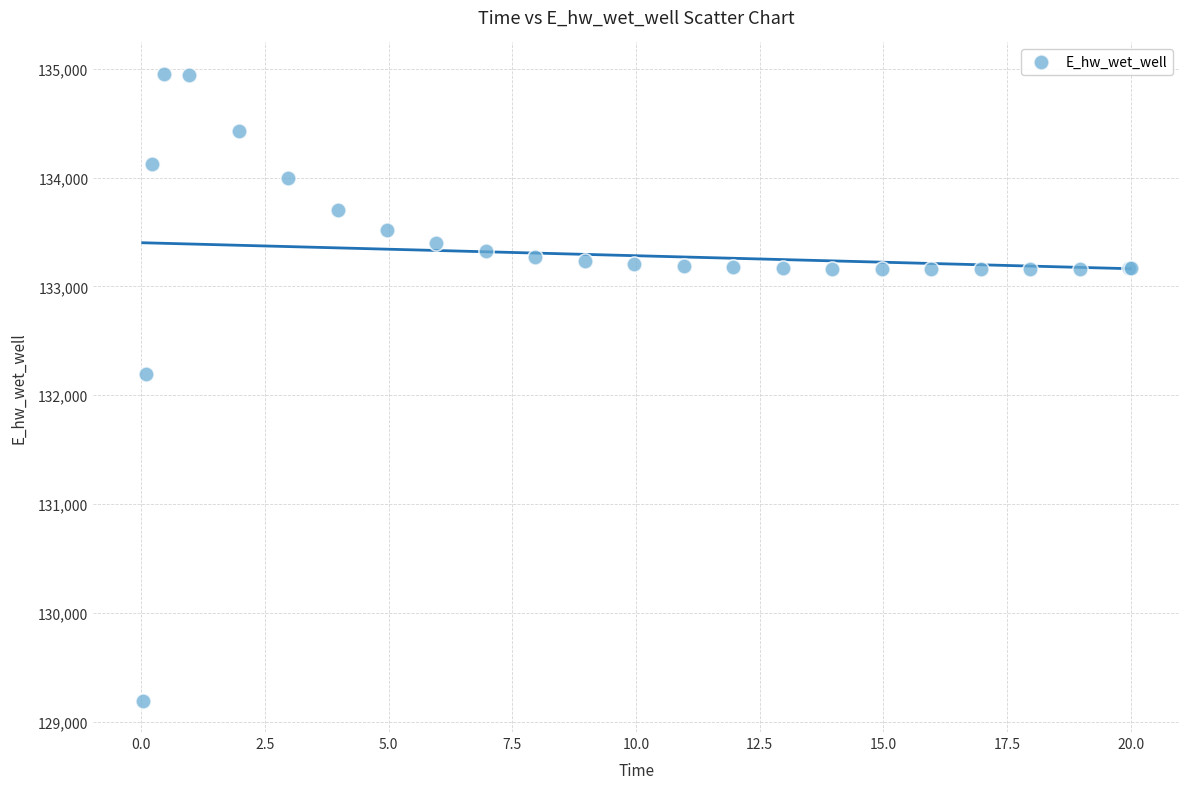

What Y value in the scatter plot is closest to 132073?

132199.6